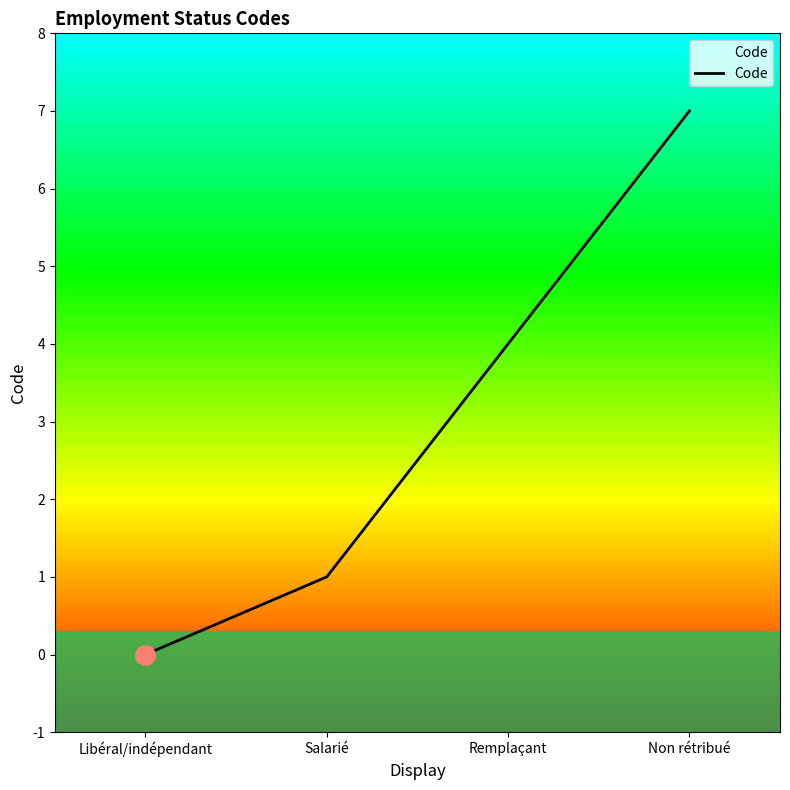

The chart shows a value of 7 at Non rétribué. True or false?

True